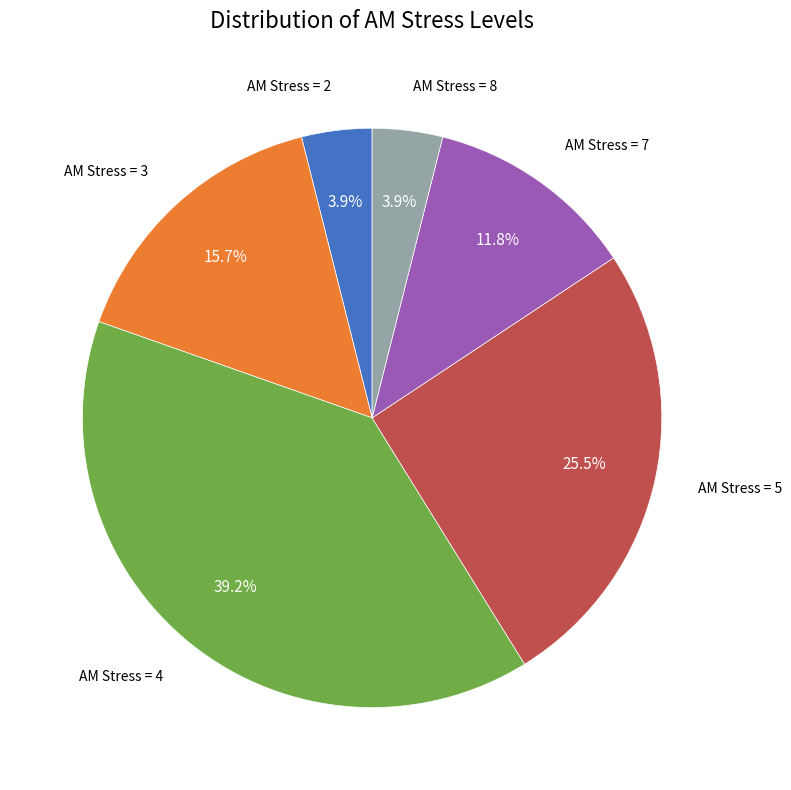

Does any single category account for the majority?

No